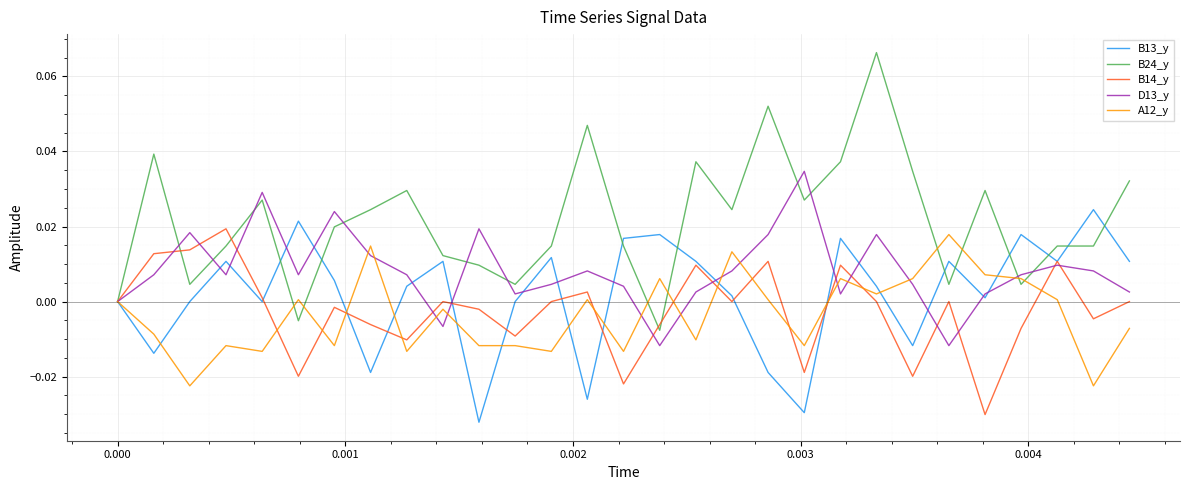

Which series has the largest total across all categories?

B24_y